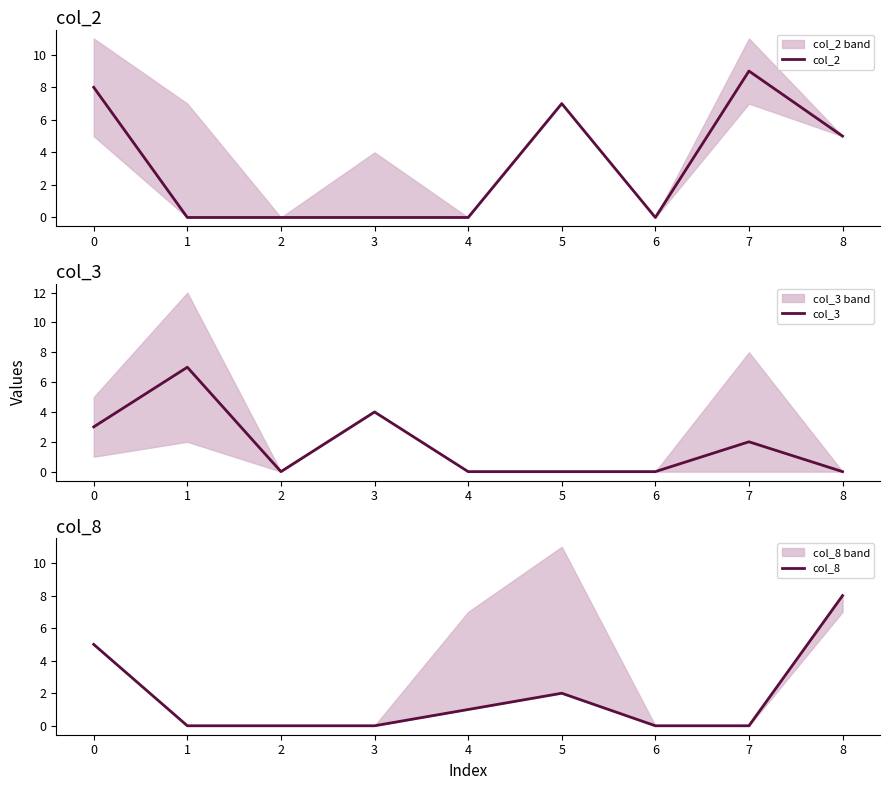

In col_8, how many points are higher than both neighbors (excluding endpoints)?

1